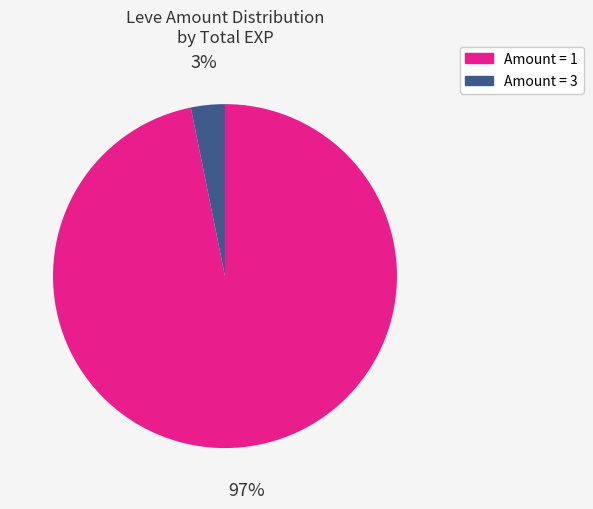

How many slices are in this pie chart?

2